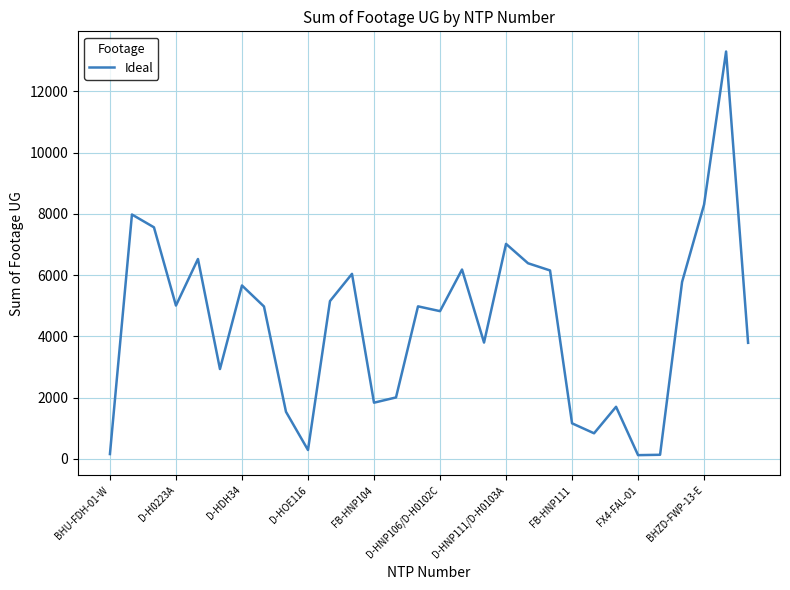

What is the average value?

4403